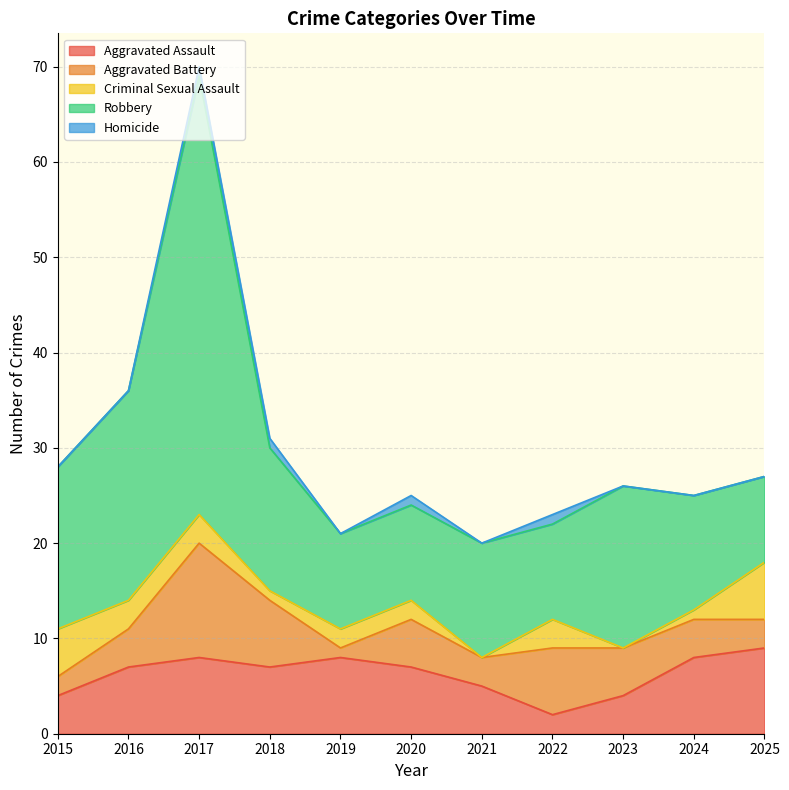

Which has a higher value, 2020 or 2023?

2020